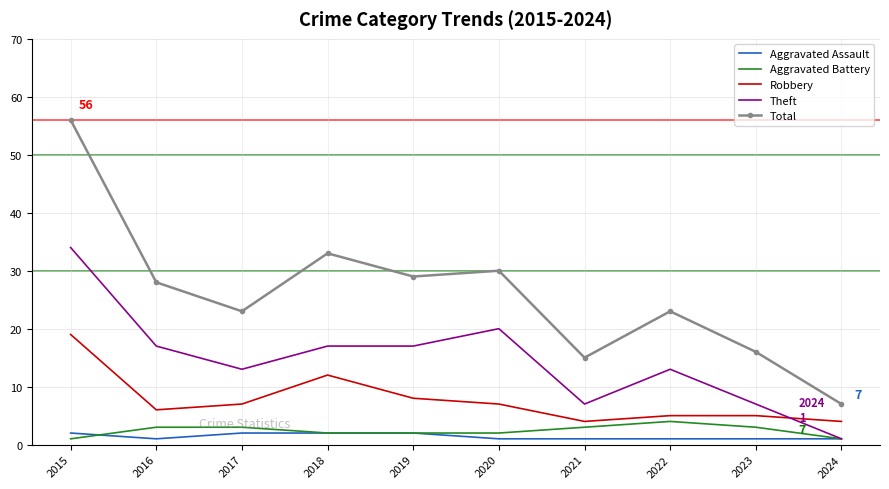

What is the sum of the Robbery values at 2021 and 2023?

9